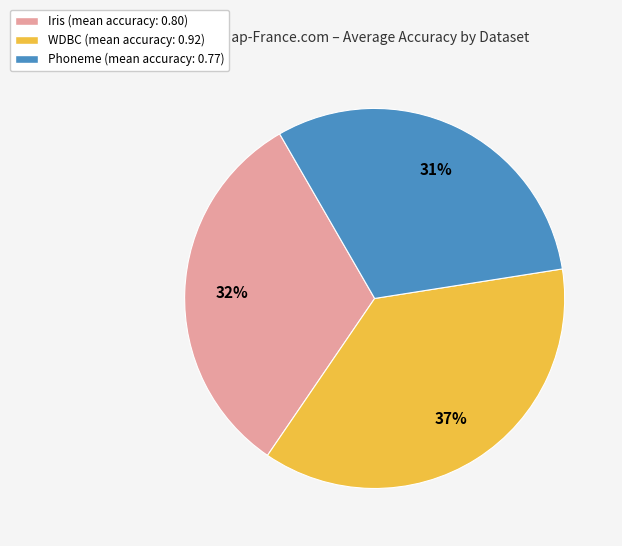

To the nearest percent, what is the average slice percentage?

33%